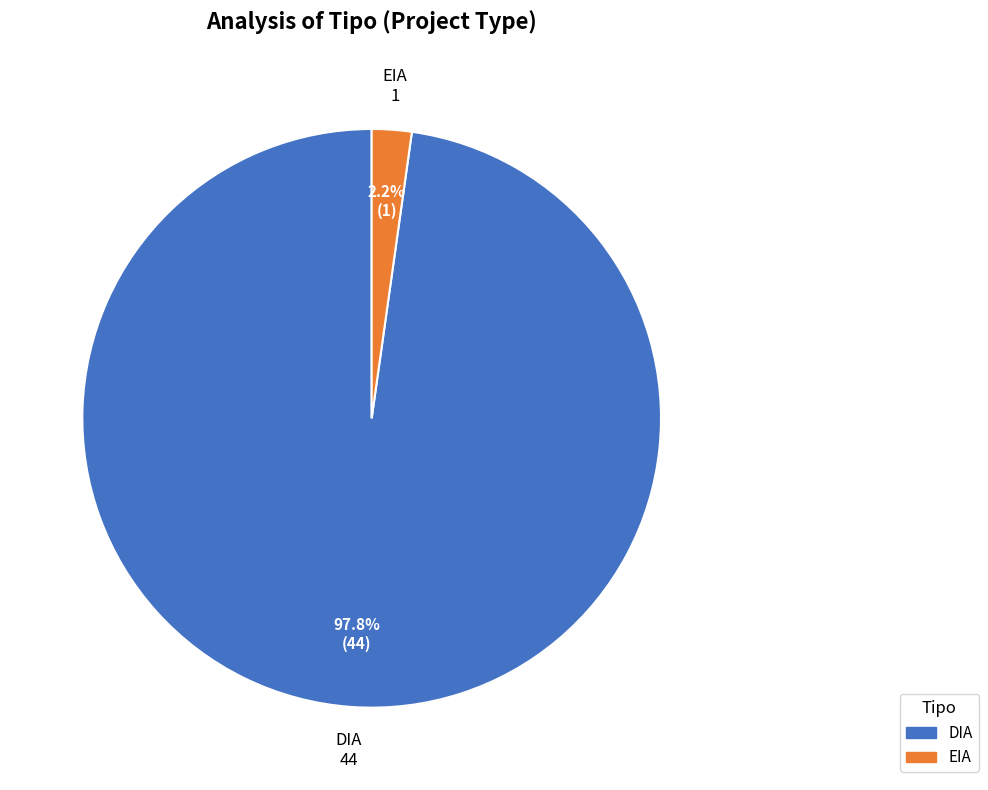

Combined, what portion of the pie is EIA and DIA?

100.0%